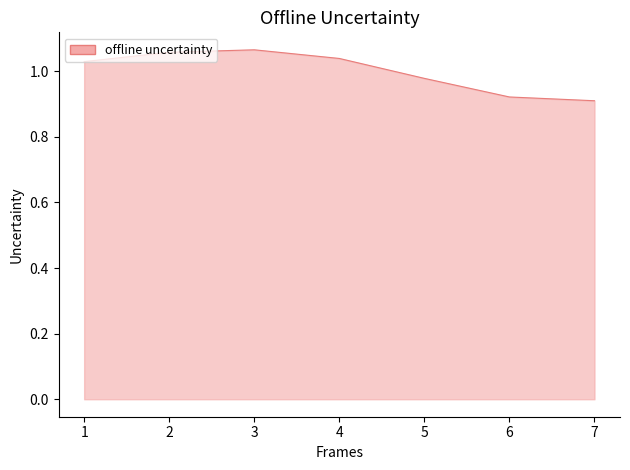

What is the sum of the values at 1 and 7?

1.9